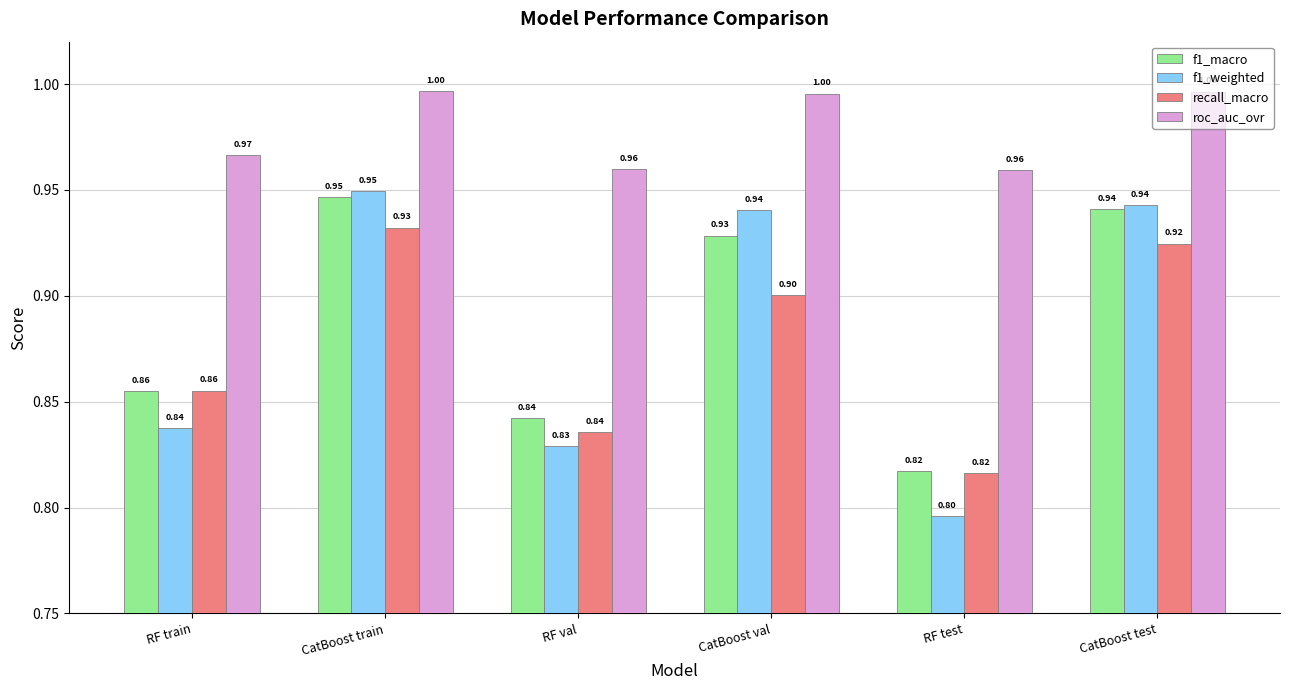

At how many categories does at least one series exceed 0?

6